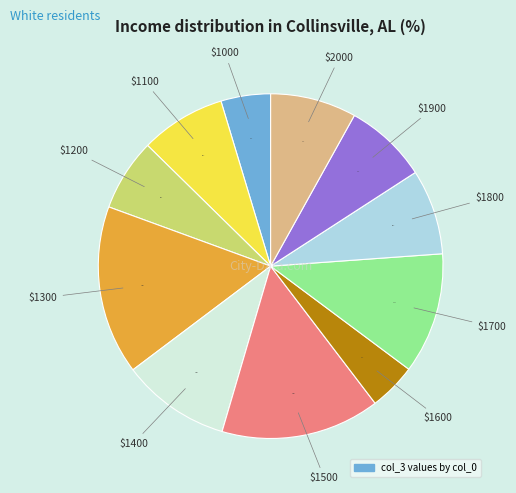

Is there a majority slice in this chart?

No